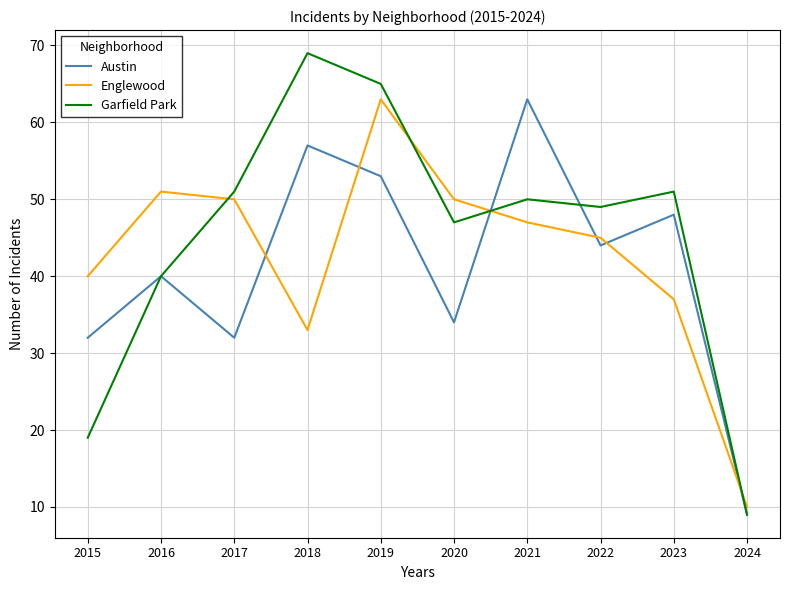

At which label is Austin closest to 36?

2020